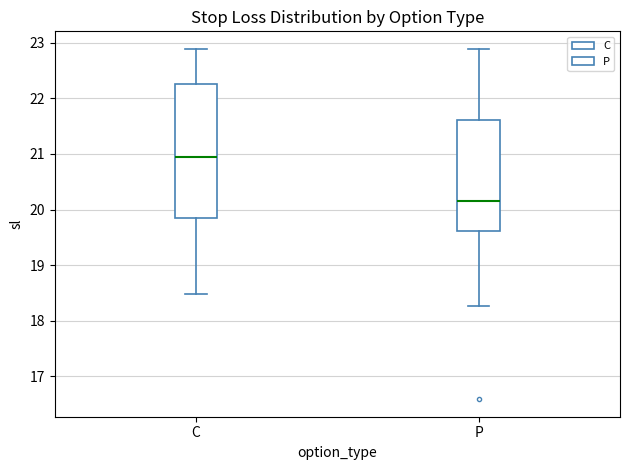

Reading left to right, transcribe this box plot: for each box, give where its median line is, the range the box spans, and where its two whiskers end, as read against the y-axis. The values are not printed on the chart, so give them approximately, as read against the axis.

C: median 20.9, box 19.8 to 22.3, whiskers 18.5 to 22.9
P: median 20.2, box 19.6 to 21.6, whiskers 18.3 to 22.9